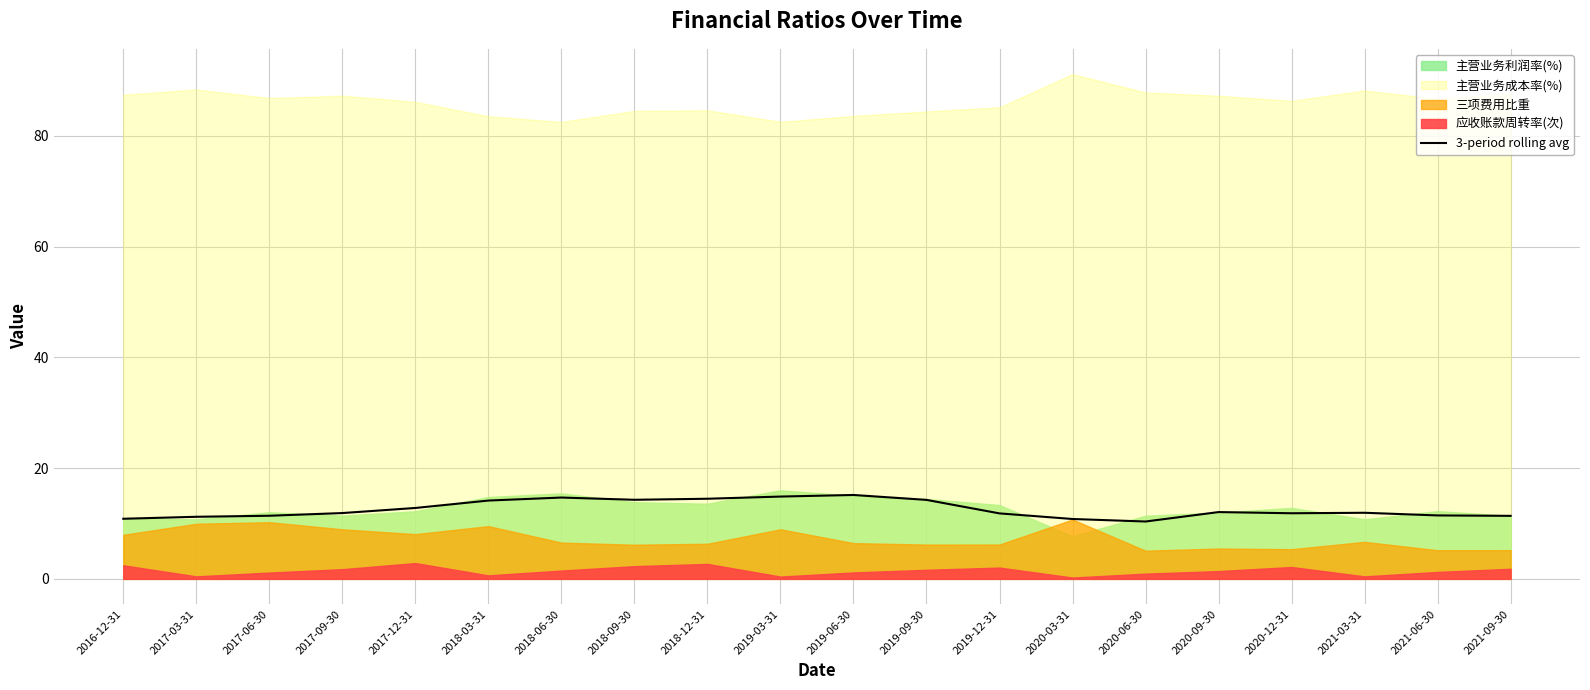

List the labels in order of value, largest first.

2019-06-30, 2019-03-31, 2018-06-30, 2018-12-31, 2018-09-30, 2019-09-30, 2018-03-31, 2017-12-31, 2020-09-30, 2021-03-31, 2017-09-30, 2020-12-31, 2019-12-31, 2021-06-30, 2017-06-30, 2021-09-30, 2017-03-31, 2016-12-31, 2020-03-31, 2020-06-30